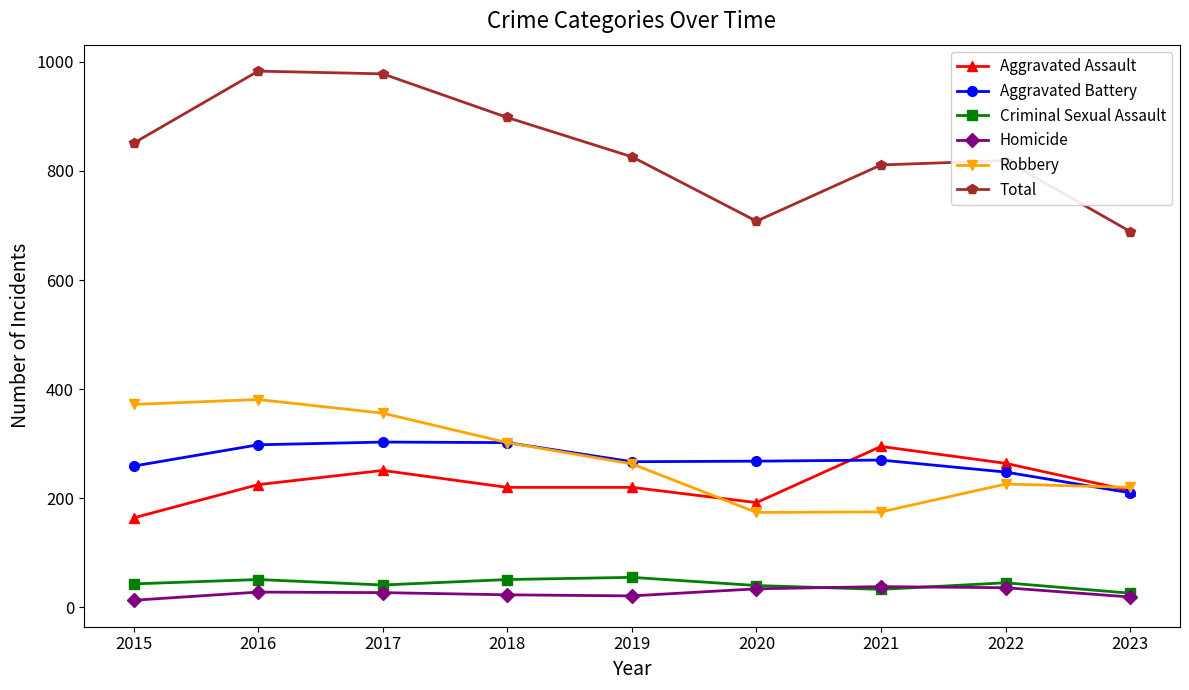

Between 2019 and 2023, which series saw the biggest shift?

Total